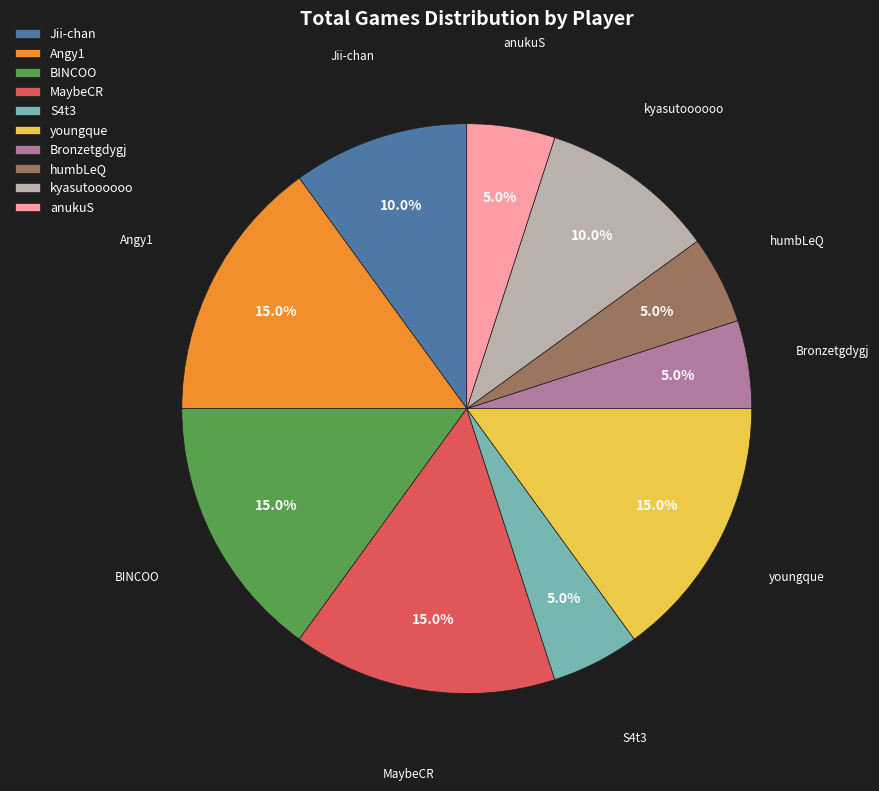

To the nearest percent, what portion does Angy1 represent?

15%